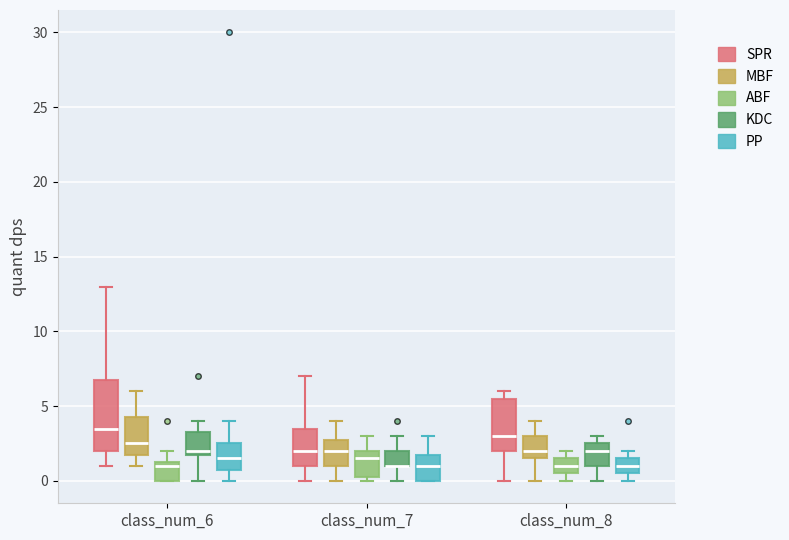

Where is the lower edge of the box for class_num_6 (MBF) on the y-axis? The values are not printed on the chart, so give them approximately, as read against the axis.

2.0